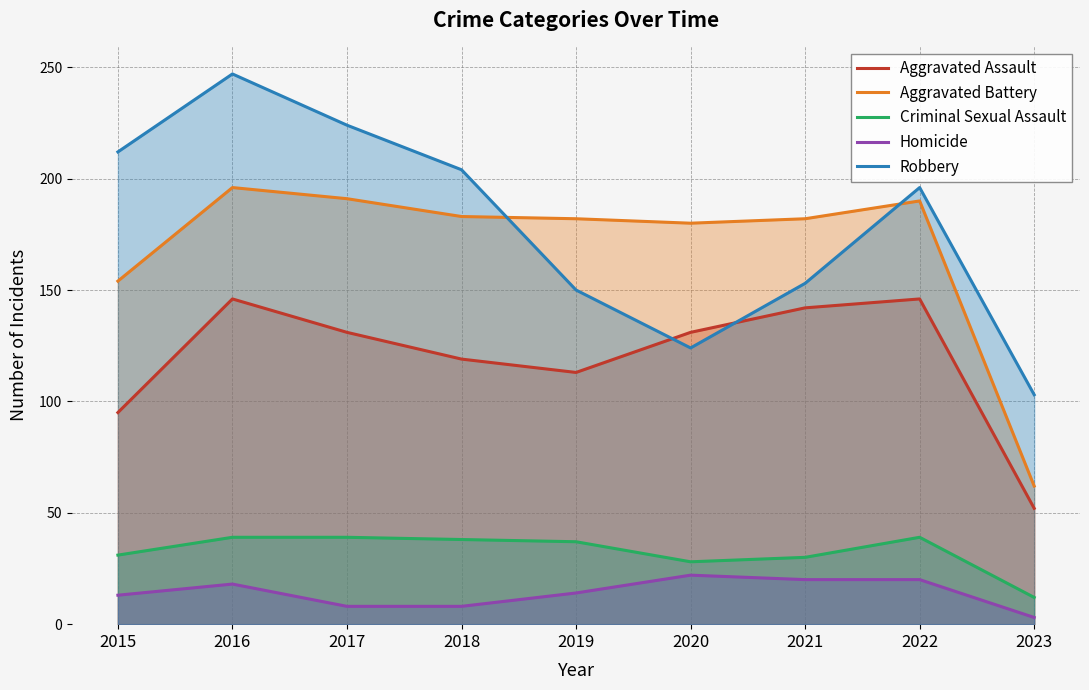

Does the chart have visible grid lines?

Yes